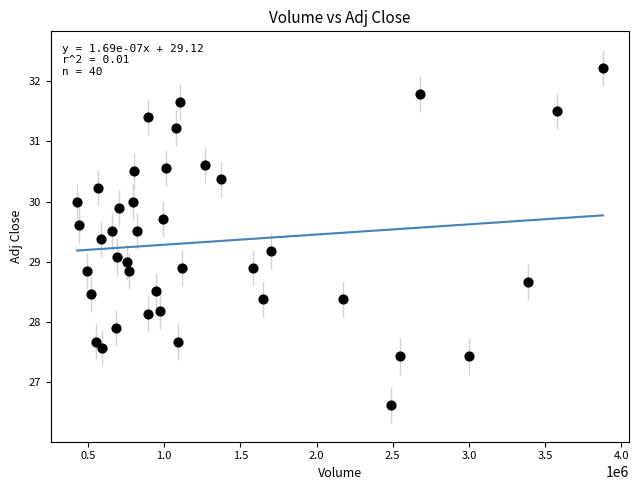

What is the range of Y values (max minus min)?

5.6